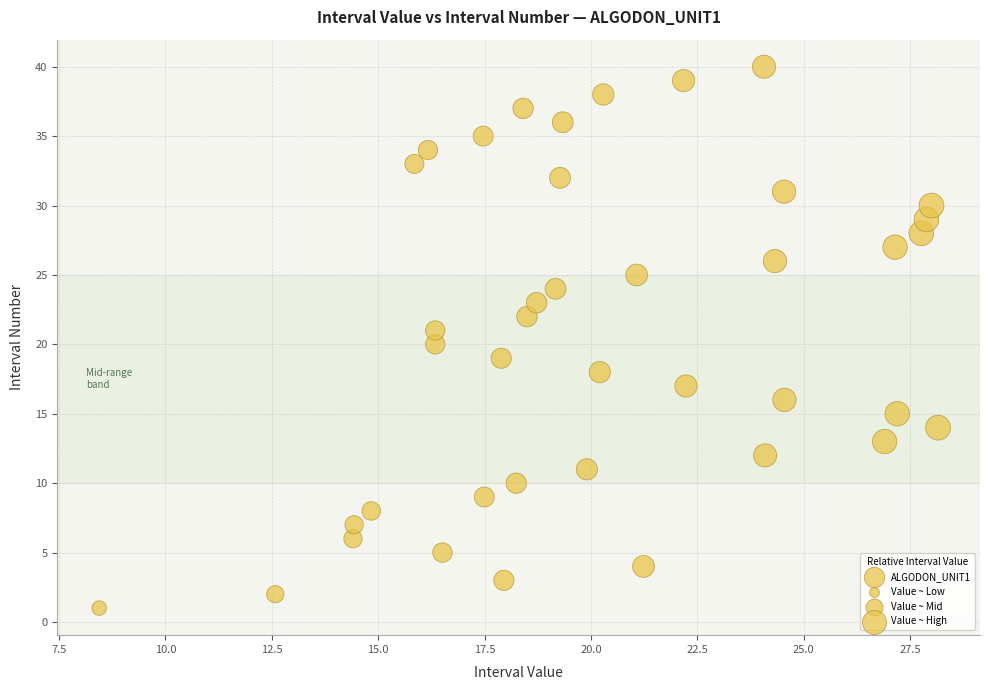

What is the range of Y values (max minus min)?

39